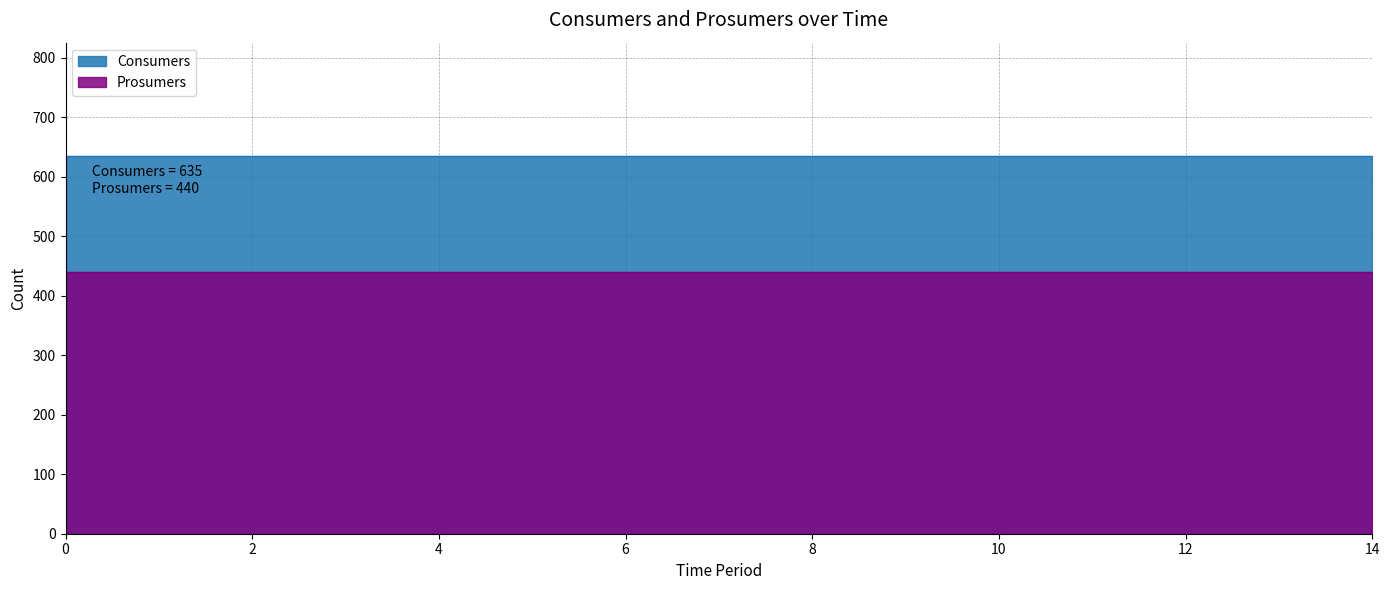

Which has a higher value, 4 or 5?

4